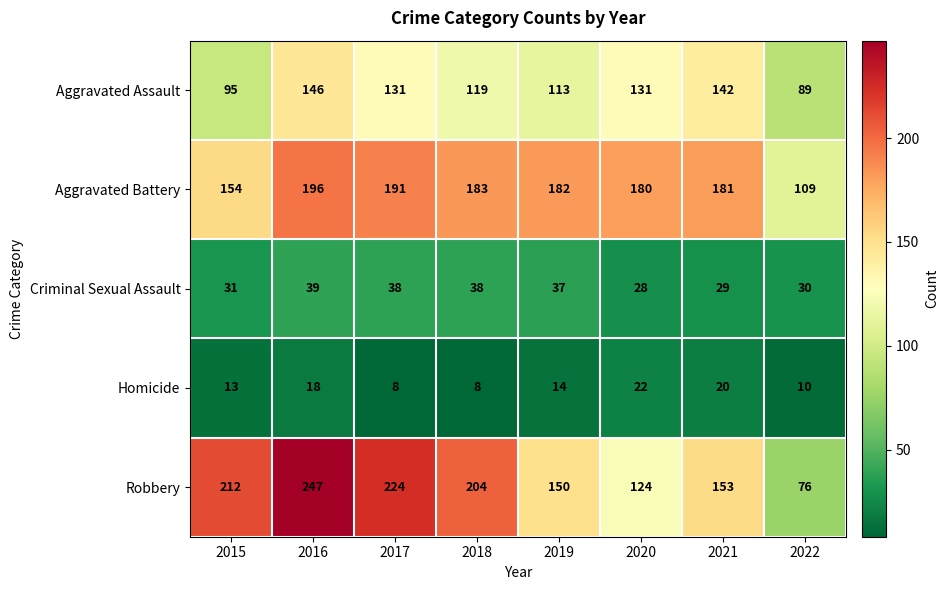

What is the average value of the Homicide series?

14